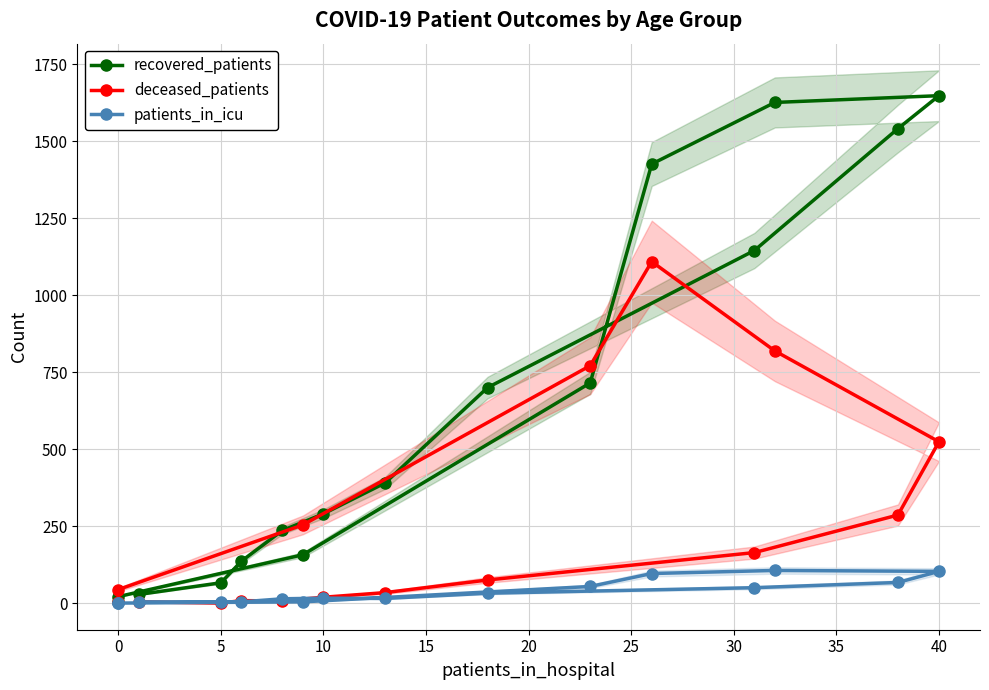

How many series are shown in this chart?

3